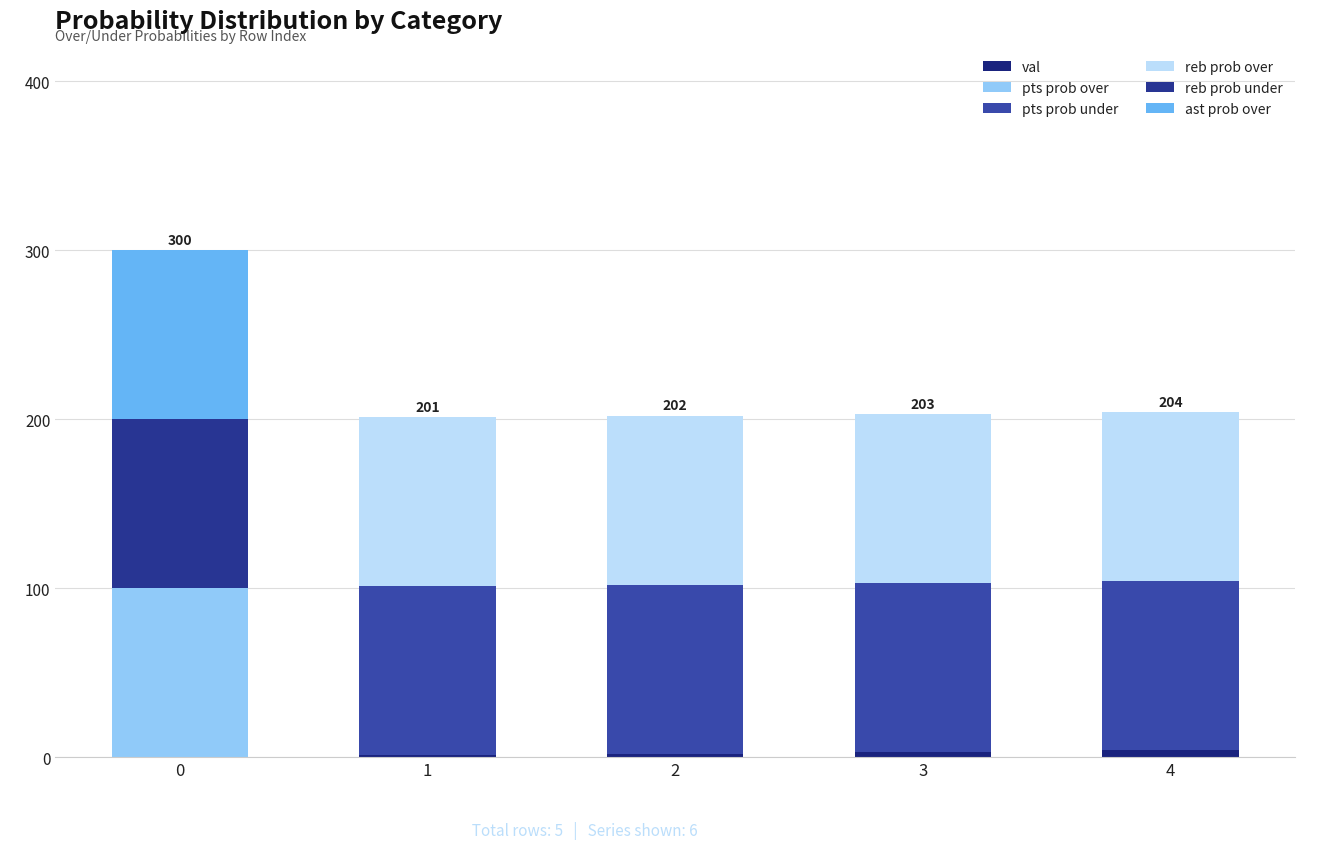

Between 0 and 2, which series saw the biggest shift?

pts prob over